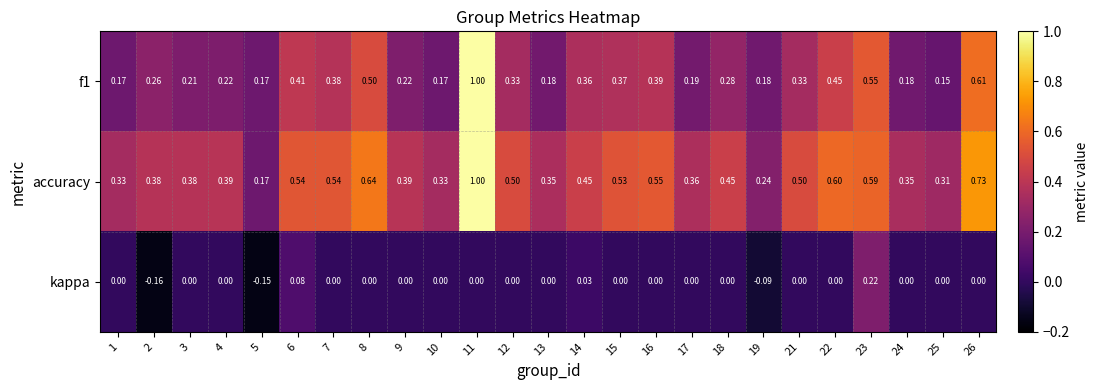

Count the number of data series in this chart.

3